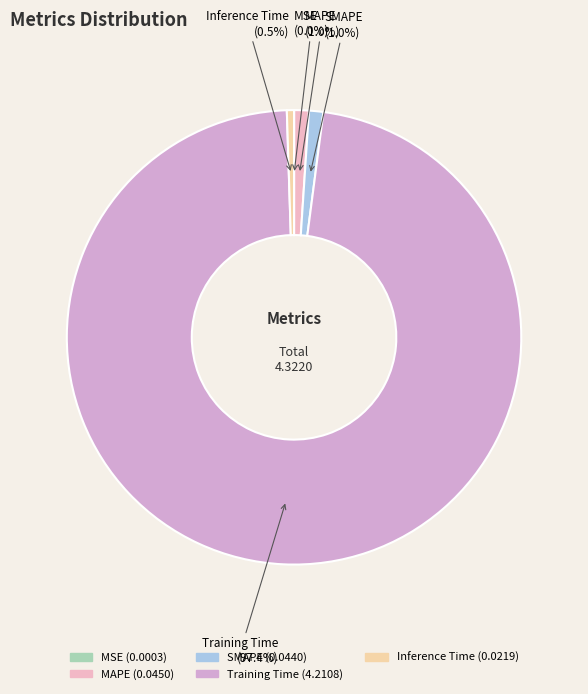

What is the largest slice in the pie chart?

Training Time